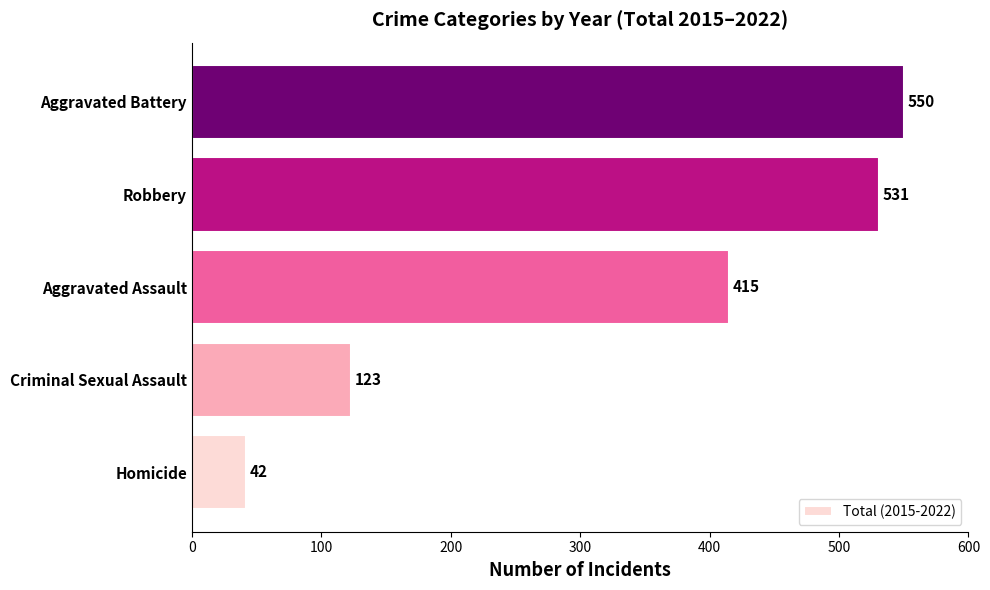

Is it true that the value at Aggravated Battery is 550?

True